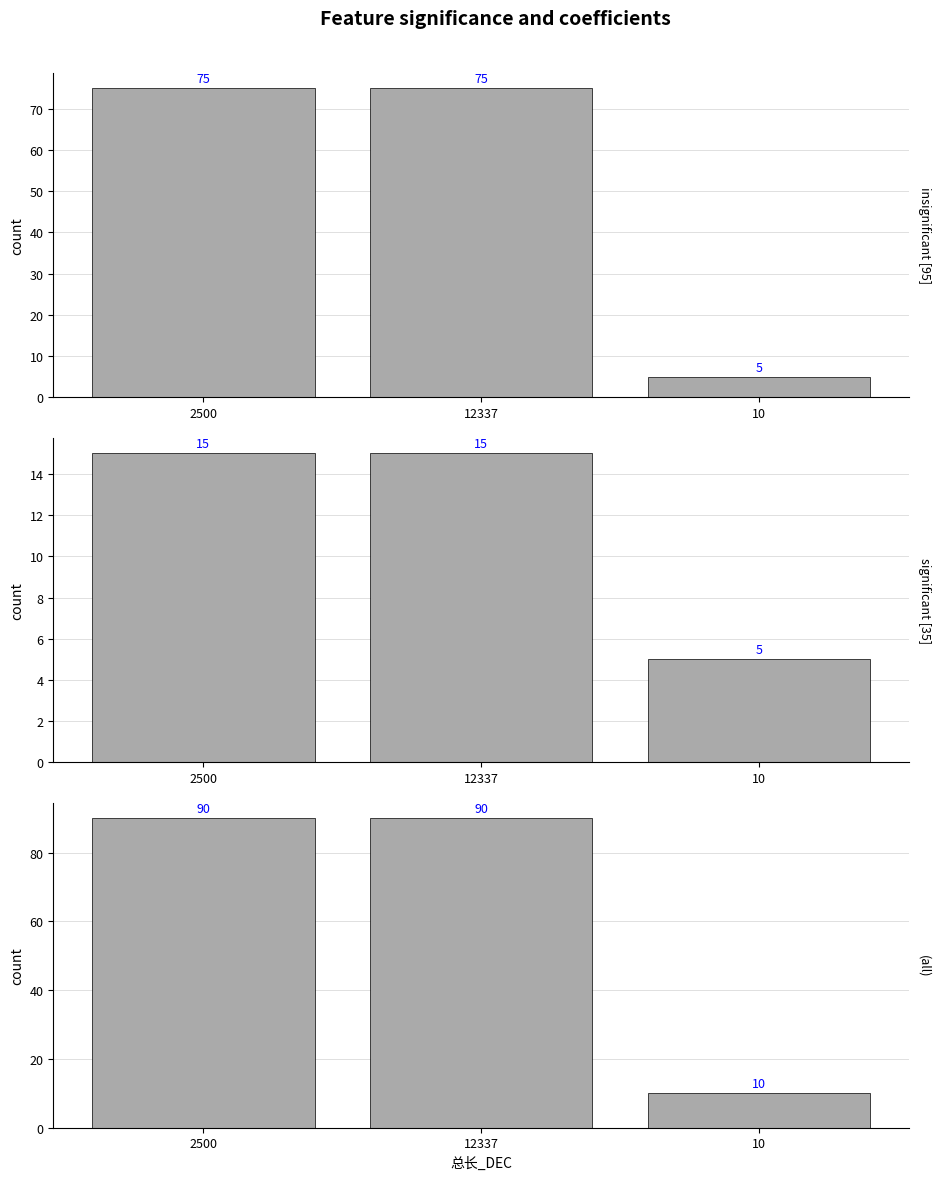

What is the spread (max minus min) of values at 12337?

75